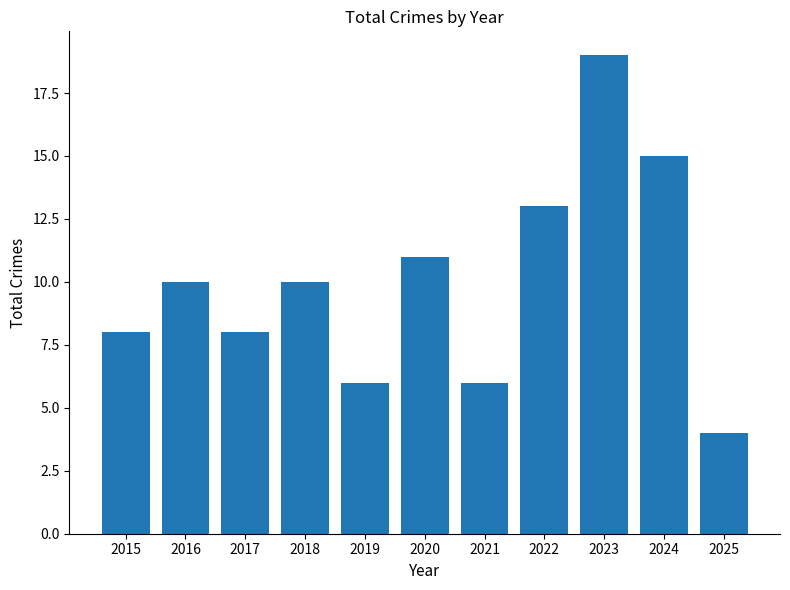

How many bars are there in total?

11